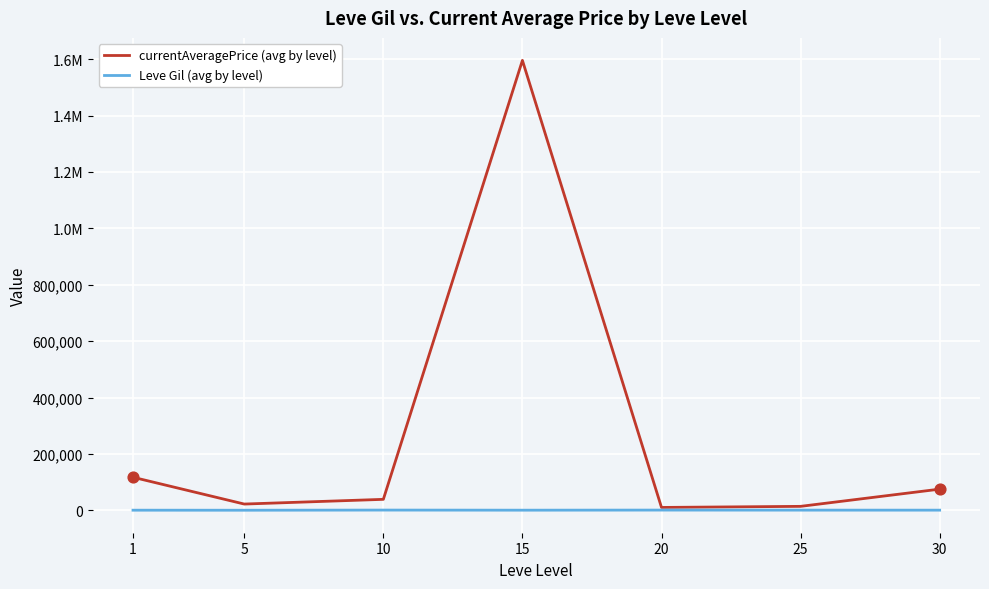

At which category is the sum across all series the highest?

15